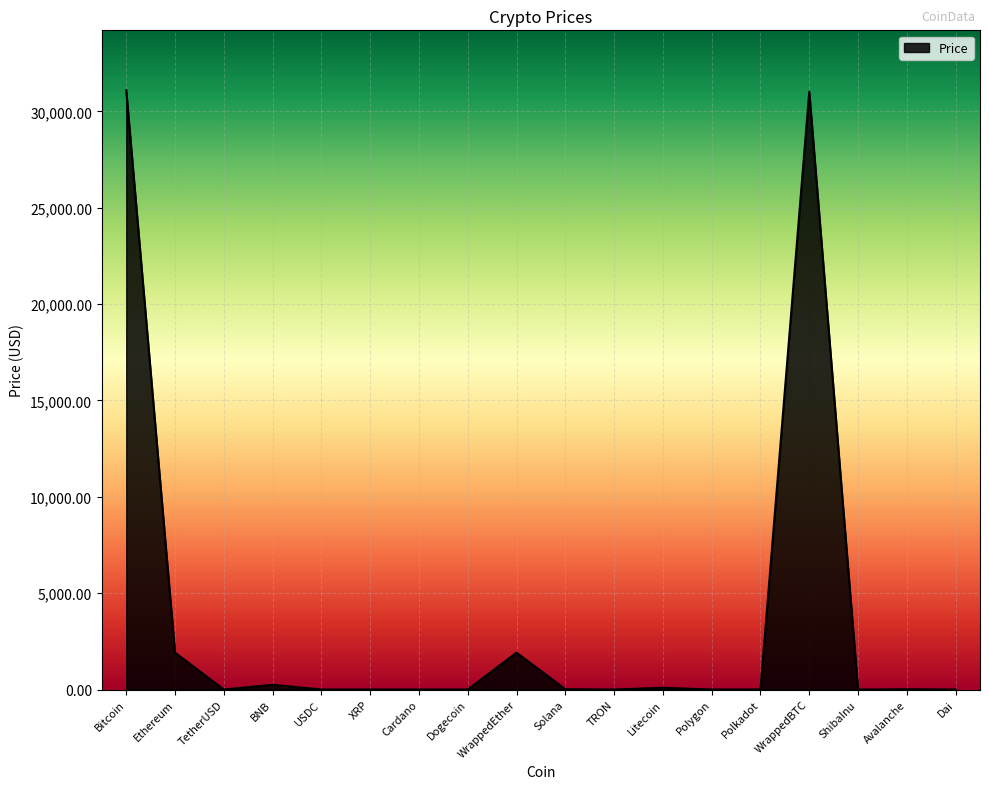

Count the number of data series in this chart.

1